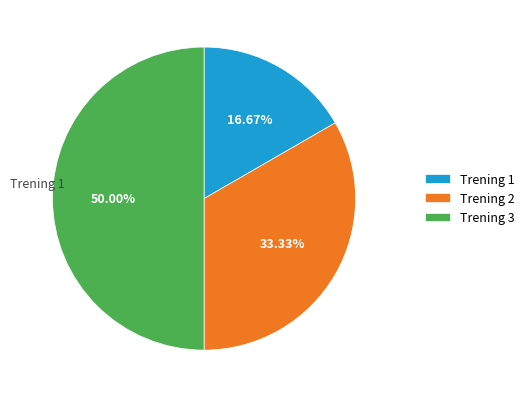

Does Trening 2 account for over 50% of the chart?

No